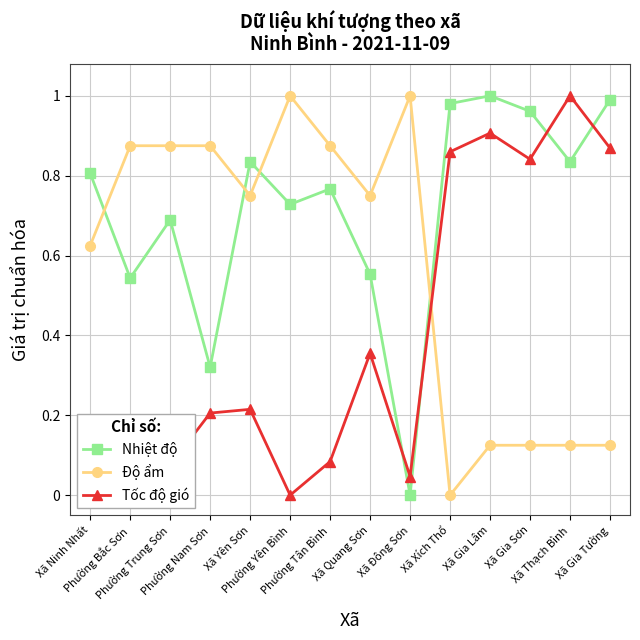

Which series changed the most between Xã Gia Lâm and Xã Thạch Bình?

Nhiệt độ